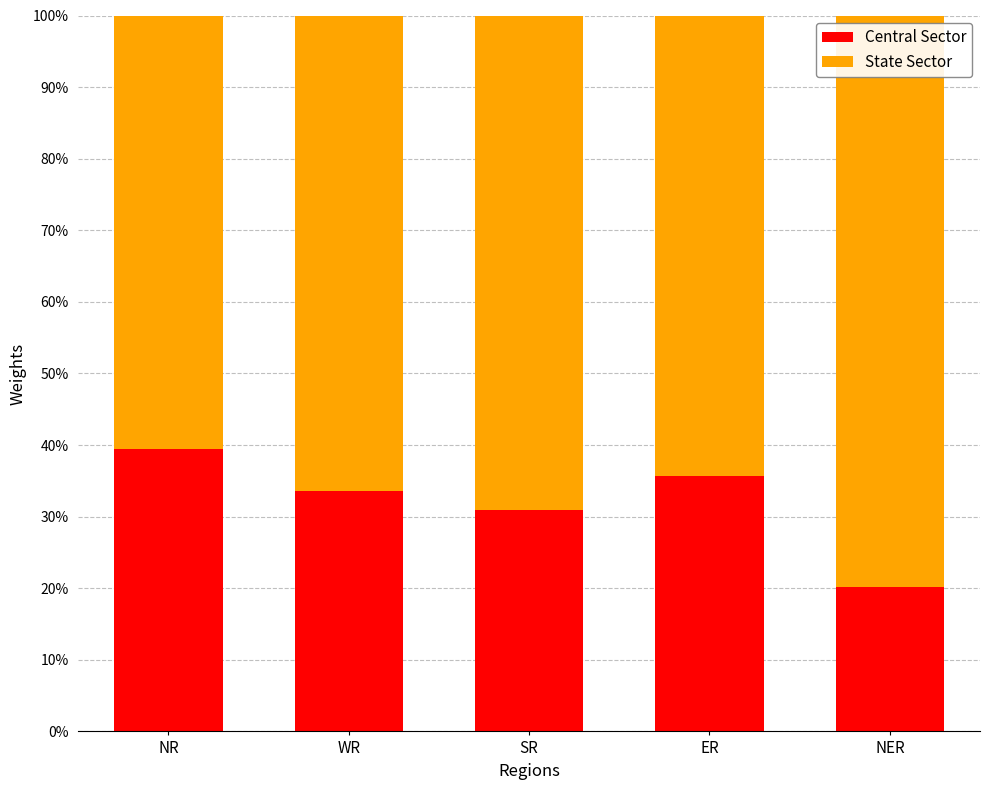

What is the difference between the Central Sector values at ER and WR?

2.2